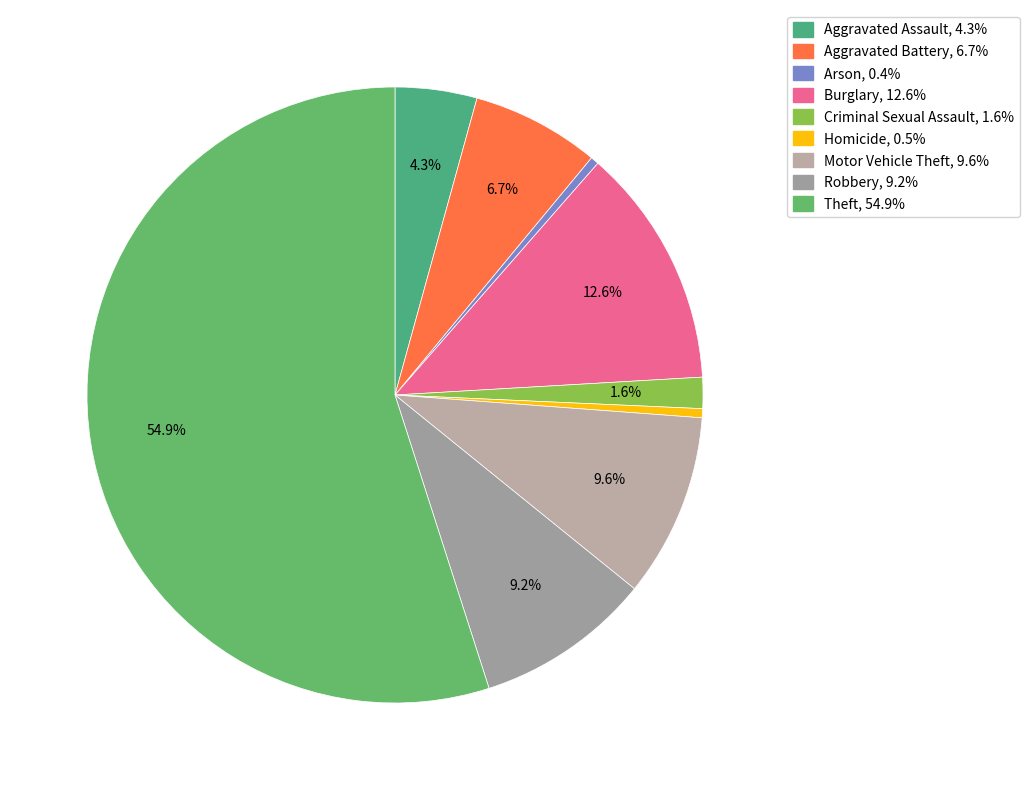

What is the total percentage of Arson and Robbery?

9.7%